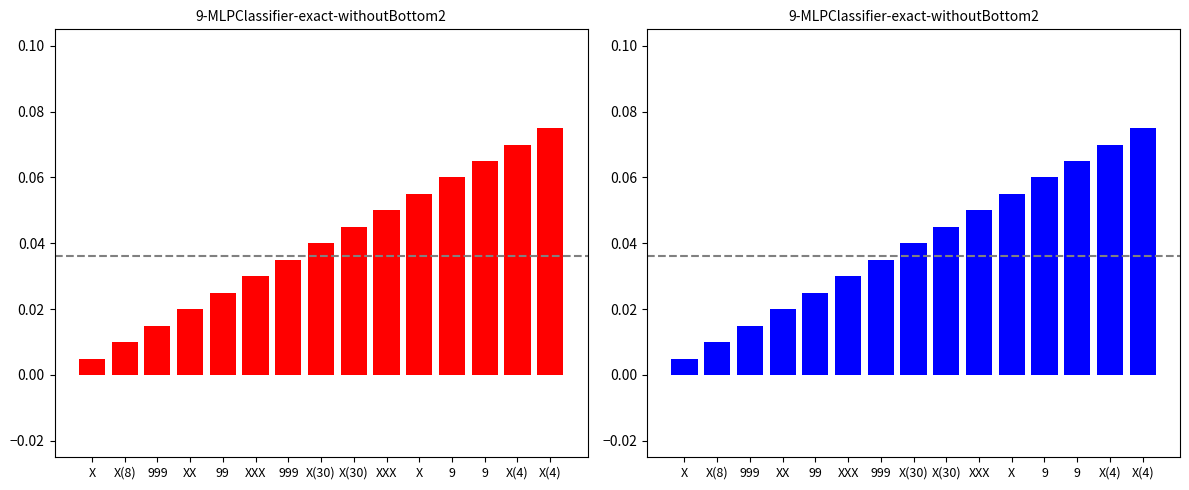

At how many categories does at least one series exceed 0?

15